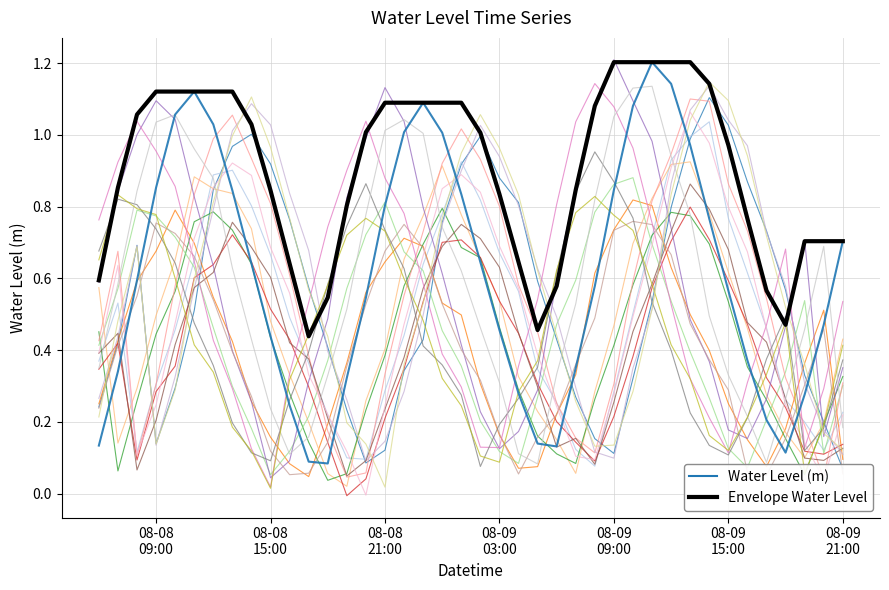

Reading left to right, extract all data points from this chart.

0.1	0.3	0.6	0.9	1.1	1.1	1.0	0.8	0.6	0.4	0.2	0.1	0.1	0.3	0.5	0.8	1.0	1.1	1.0	0.8	0.6	0.5	0.3	0.1	0.1	0.4	0.6	0.8	1.1	1.2	1.1	1.0	0.8	0.6	0.4	0.2	0.1	0.3	0.5	0.7